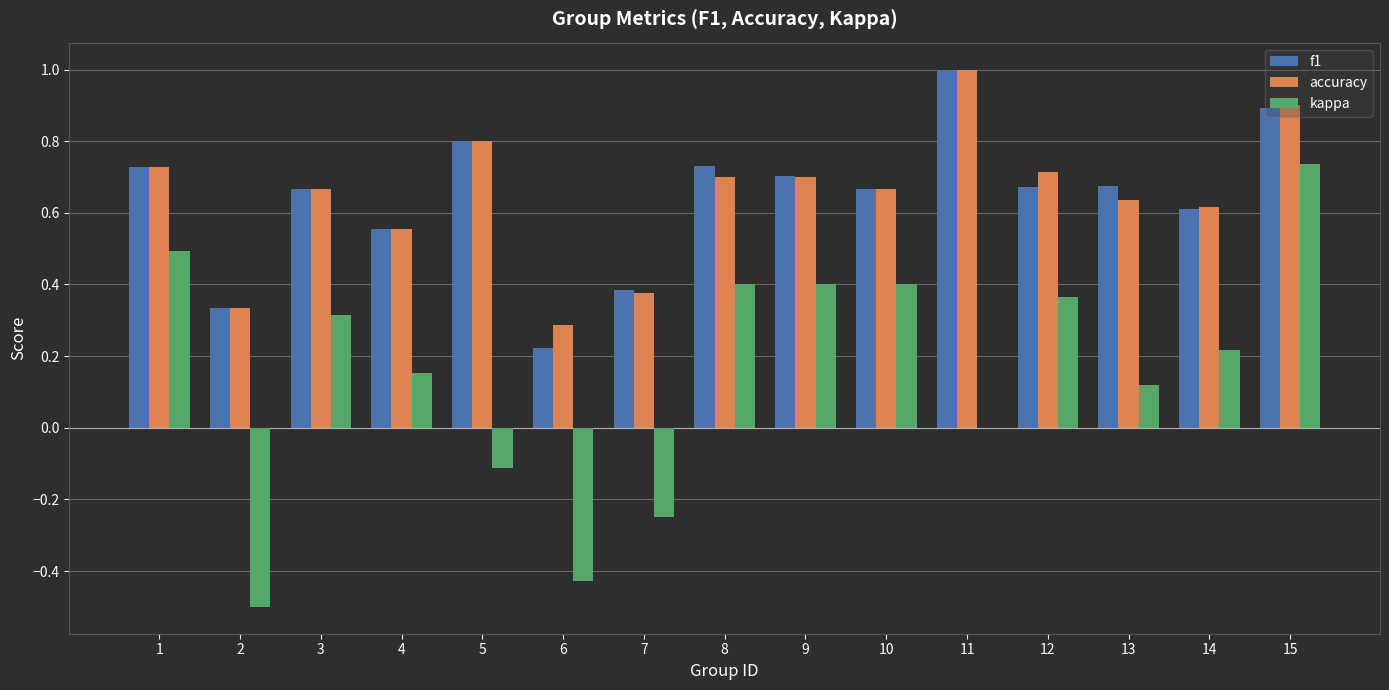

Which category has the highest value in the f1 series?

11